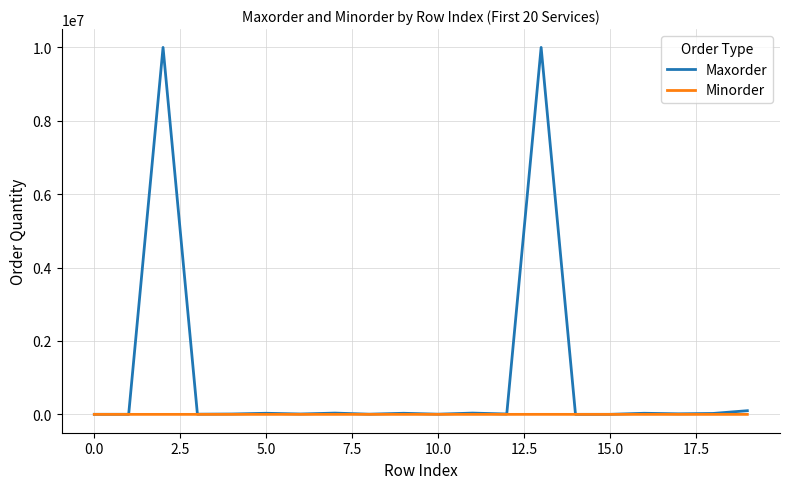

Which series has the largest total across all categories?

Maxorder